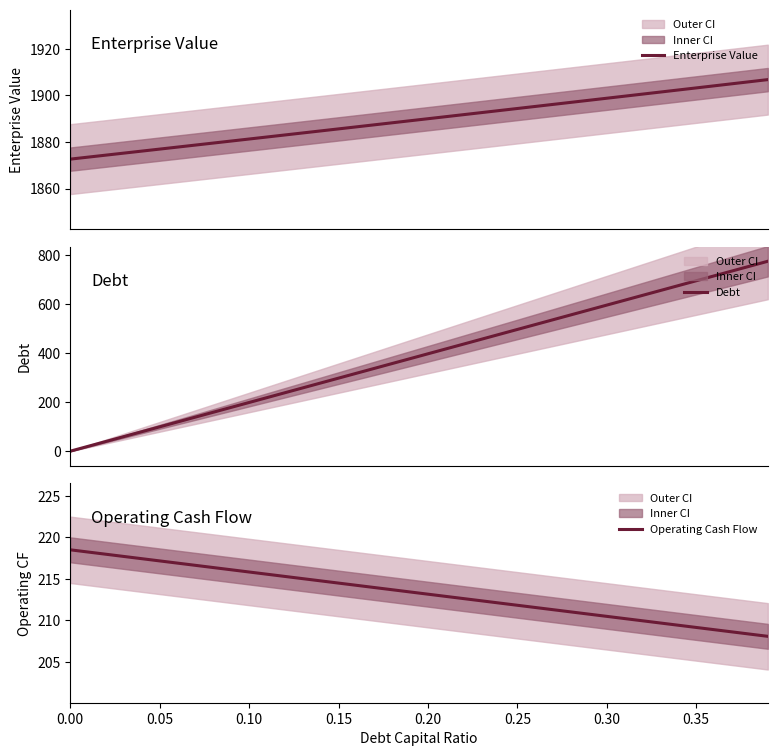

What is the average value of the Debt series?

387.6